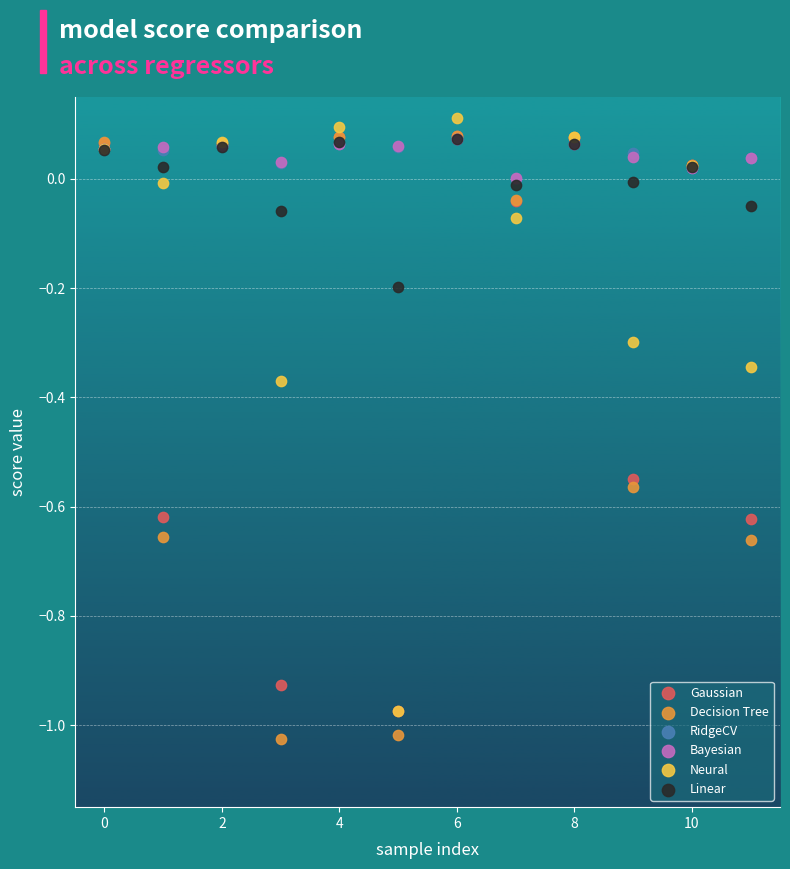

Which series contains the highest Y value?

Neural